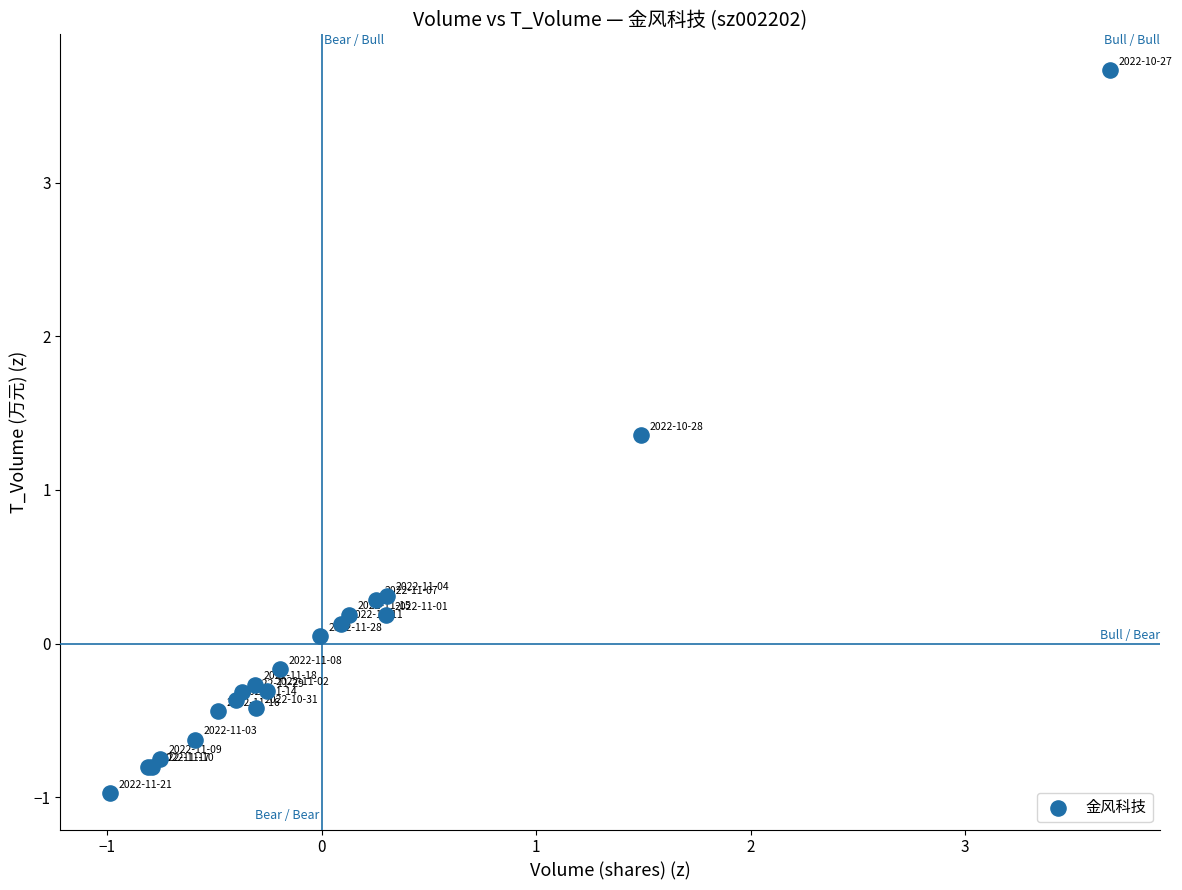

What Y value in the scatter plot is closest to 1?

1.4